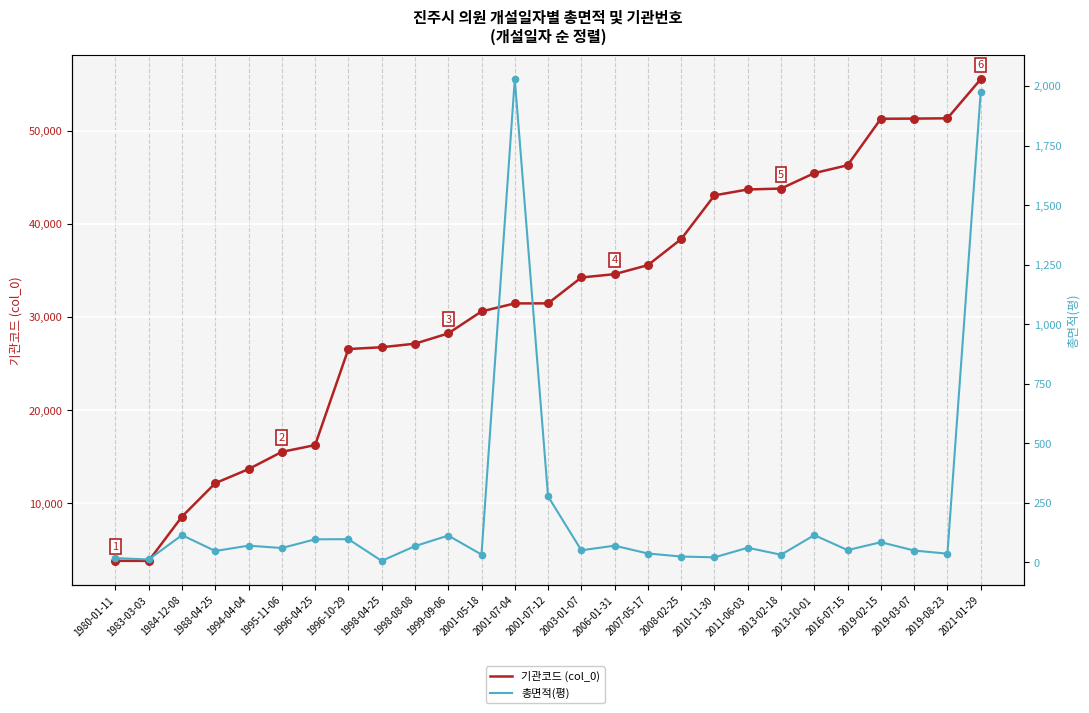

At how many categories does at least one series exceed 53682?

1